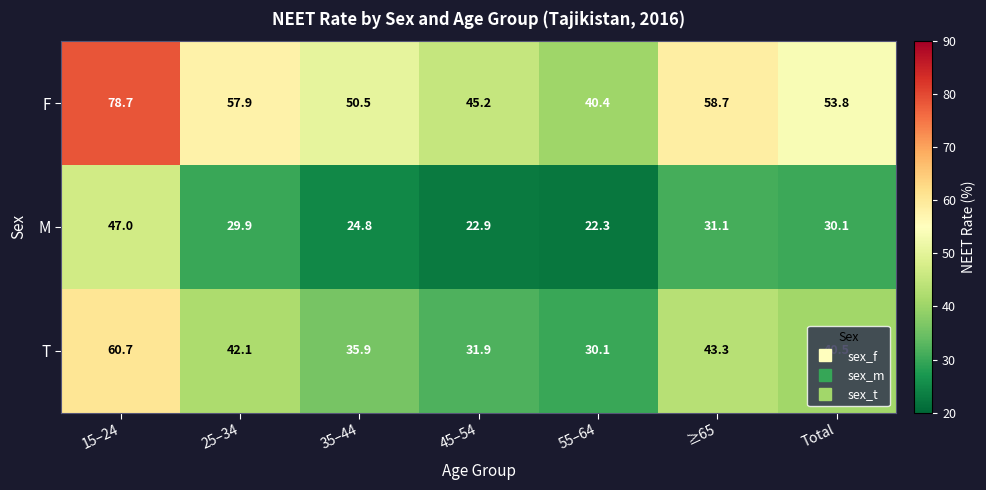

What is the sum of all M values?

208.1